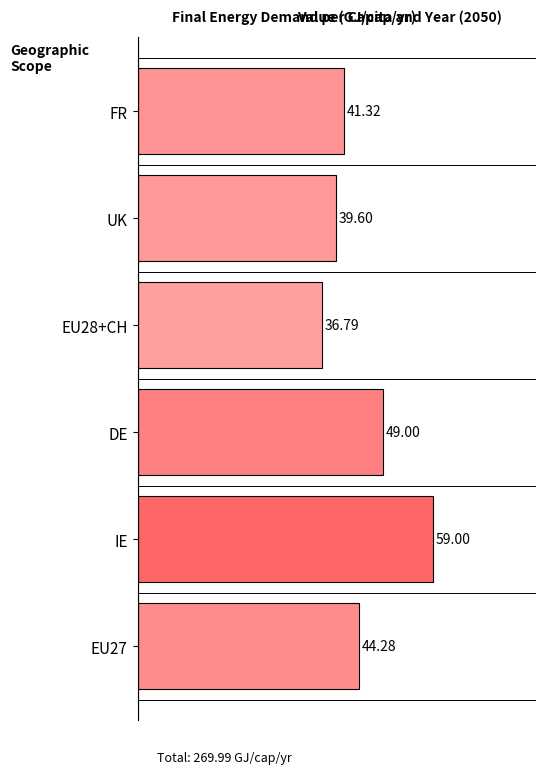

Where is the data nearest to the value 47?

DE